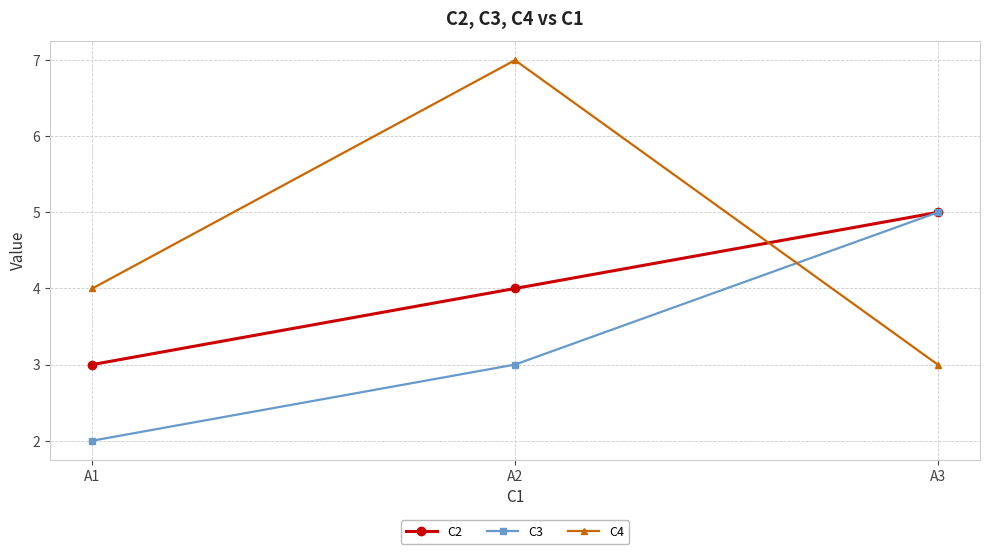

List the labels in order of C4 value, smallest first.

A3, A1, A2